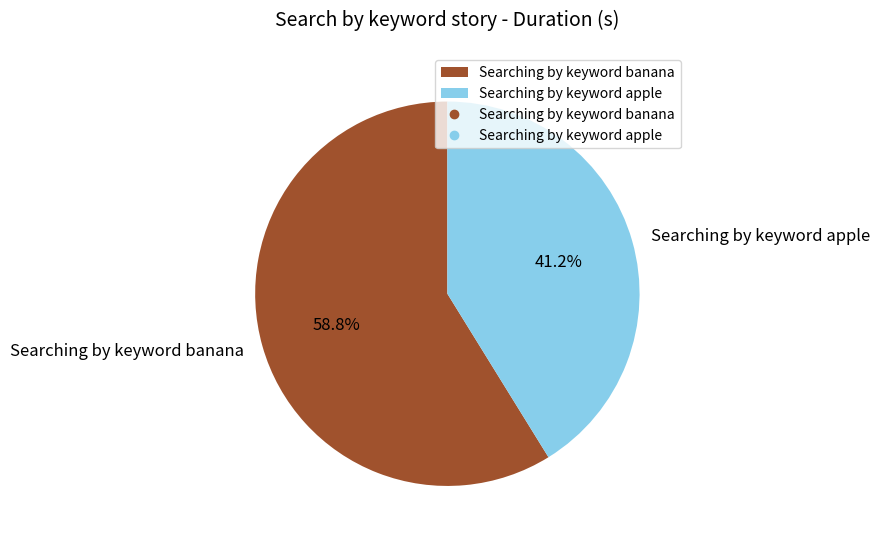

How much of the chart is everything except Searching by keyword banana?

41.2%